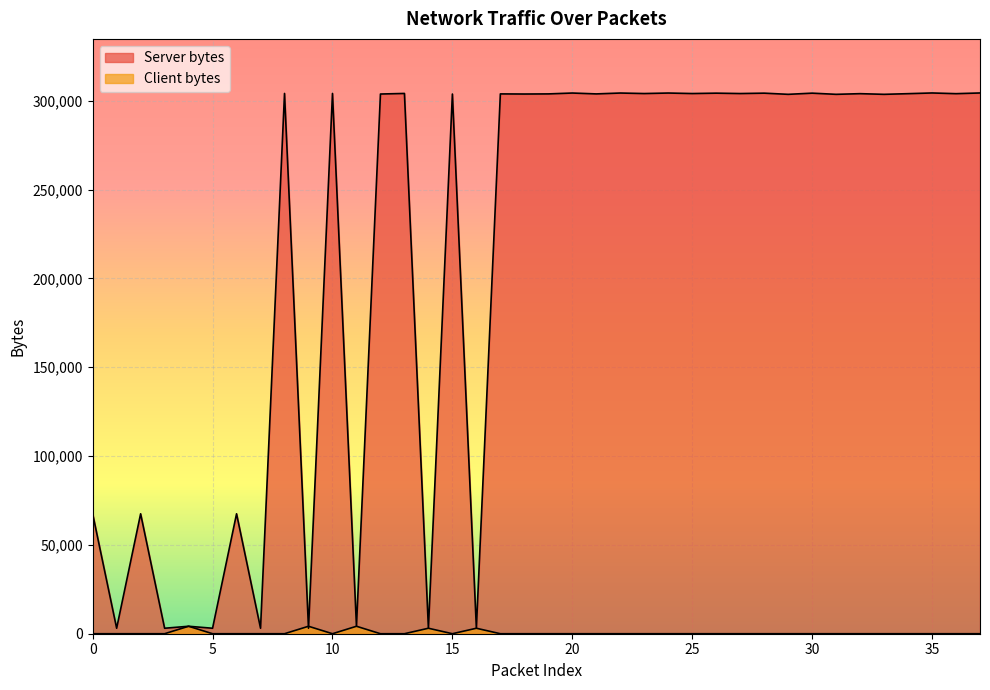

The Server bytes series shows 304068 at 10. True or false?

True